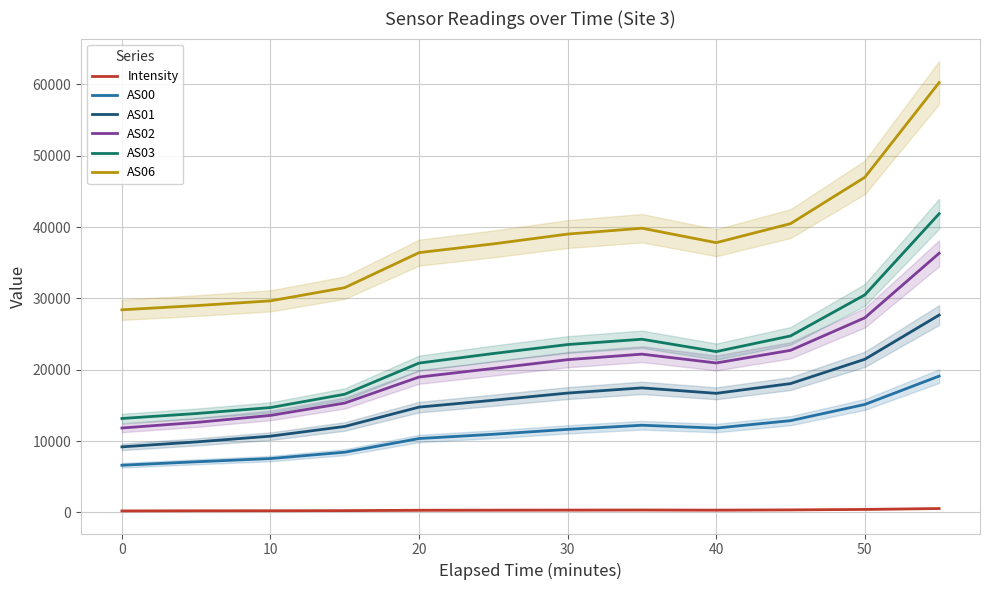

How many categories are shown in the chart?

12